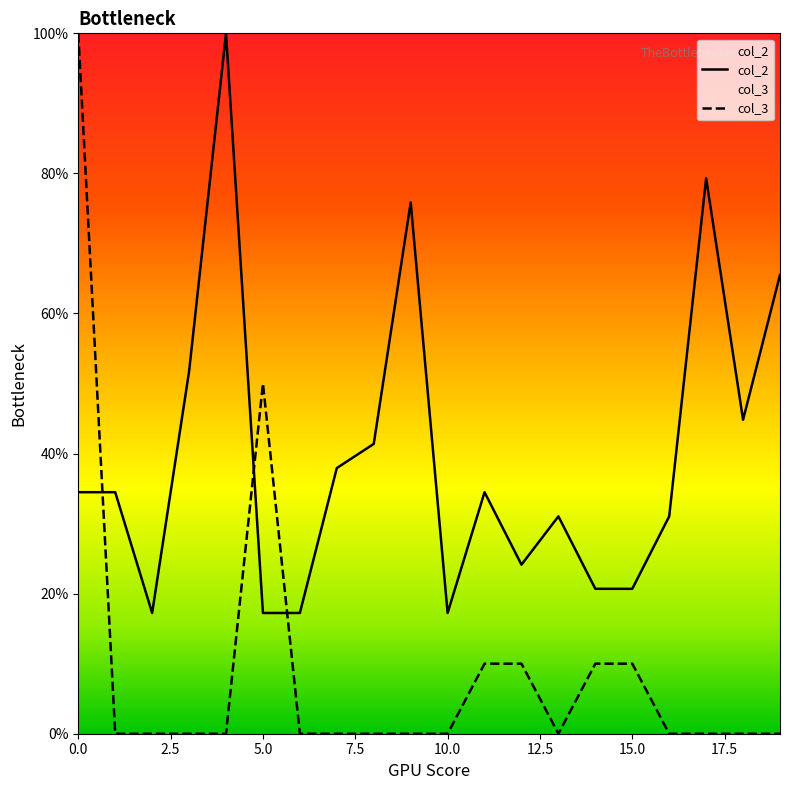

Rank the series by their maximum value, from highest to lowest.

col_2, col_3